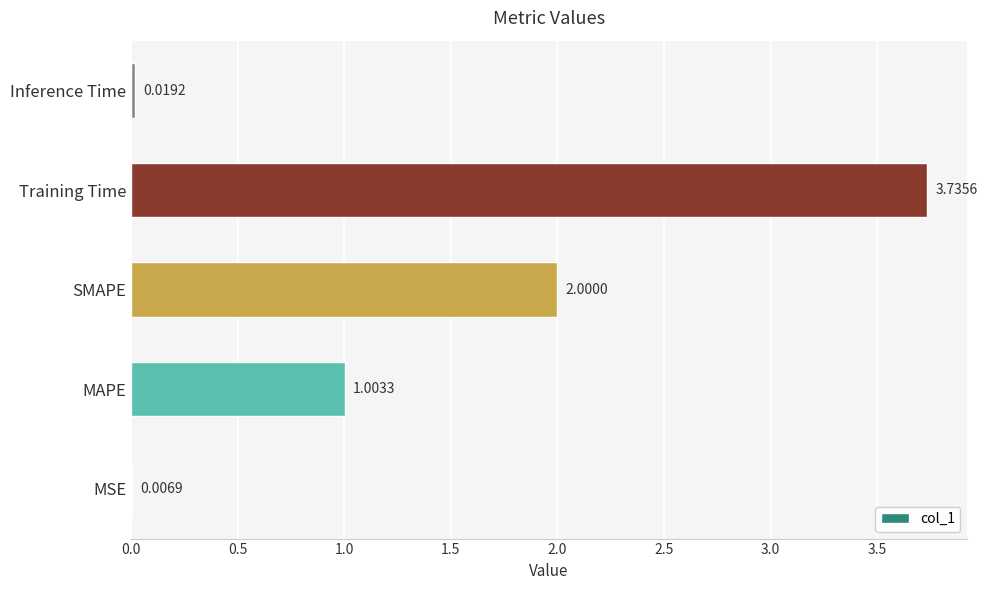

What is the sum of all values?

6.8